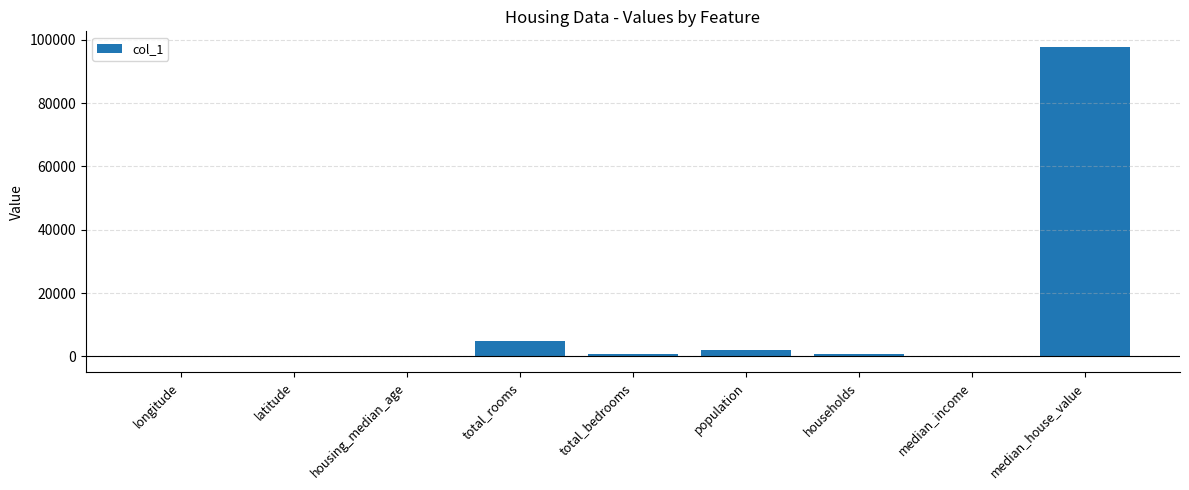

What is the sum of all values?

106320.0